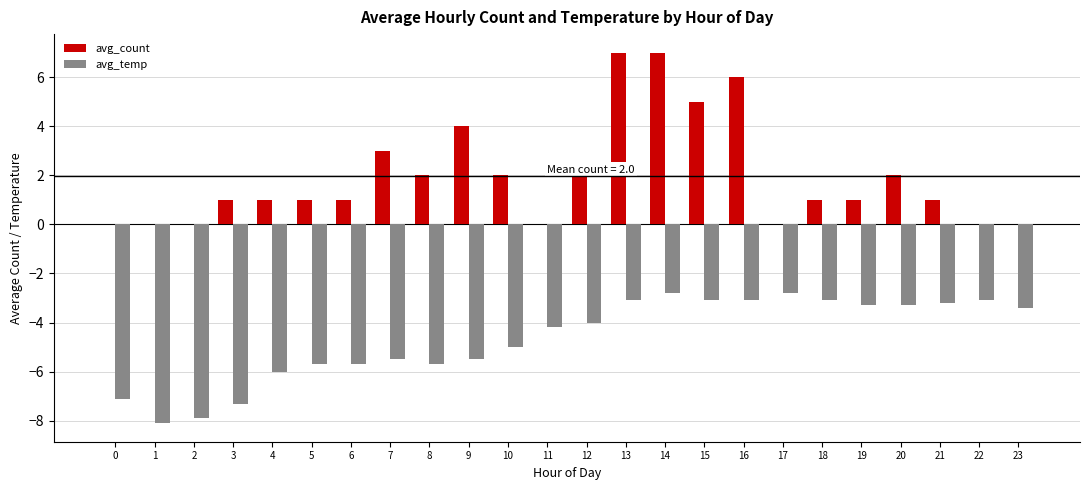

What is the maximum value for avg_temp?

-2.8